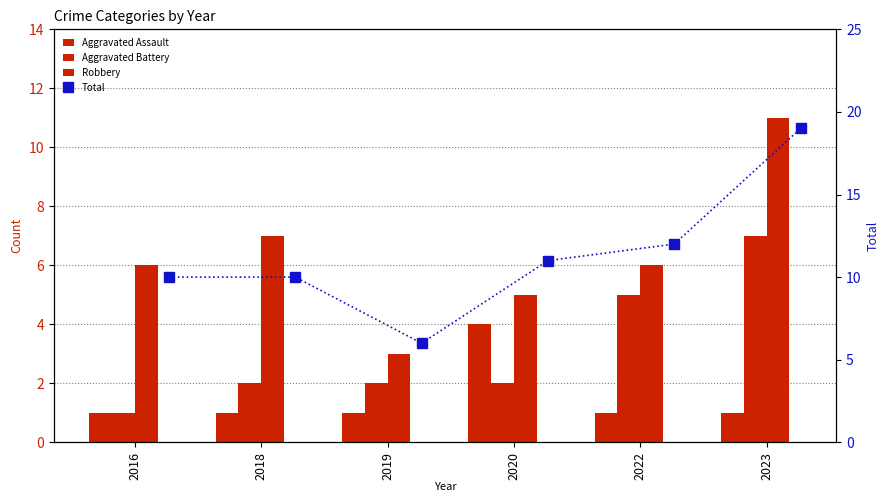

Which series has the largest total across all categories?

Total